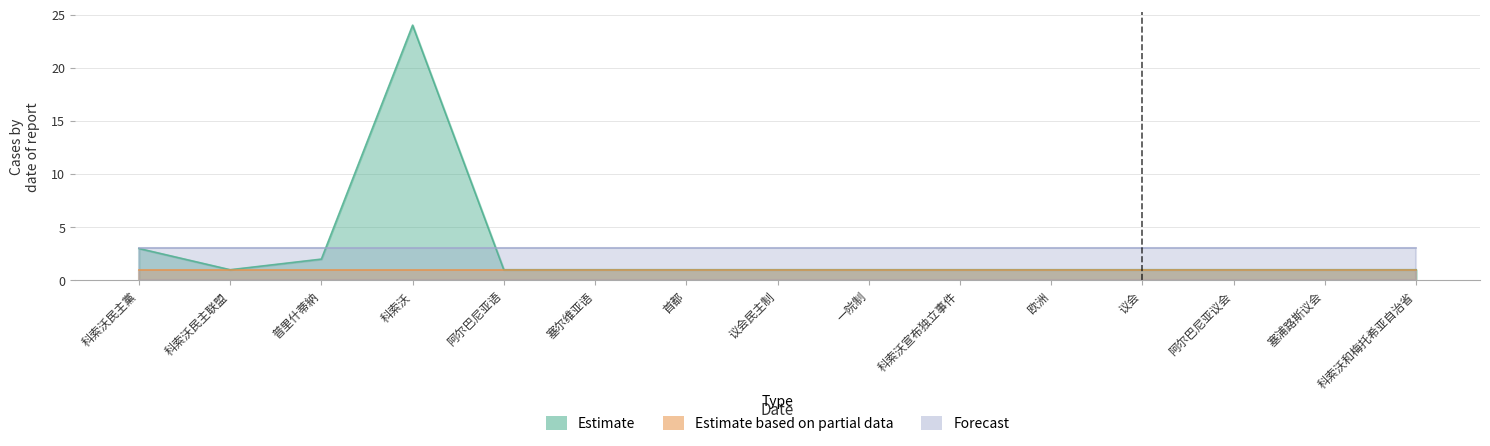

The Forecast series shows 4 at 普里什蒂納. True or false?

False